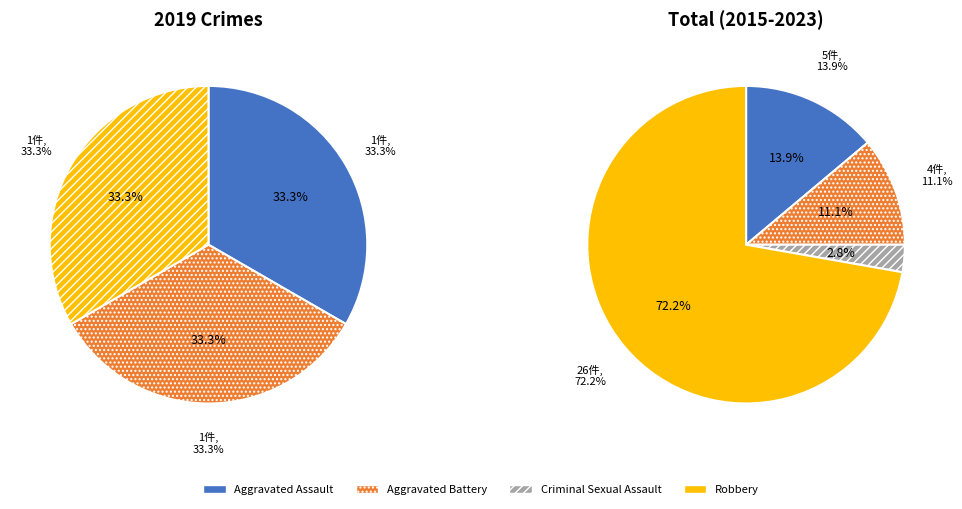

Combined, do values_total and 2 account for over 50%?

No